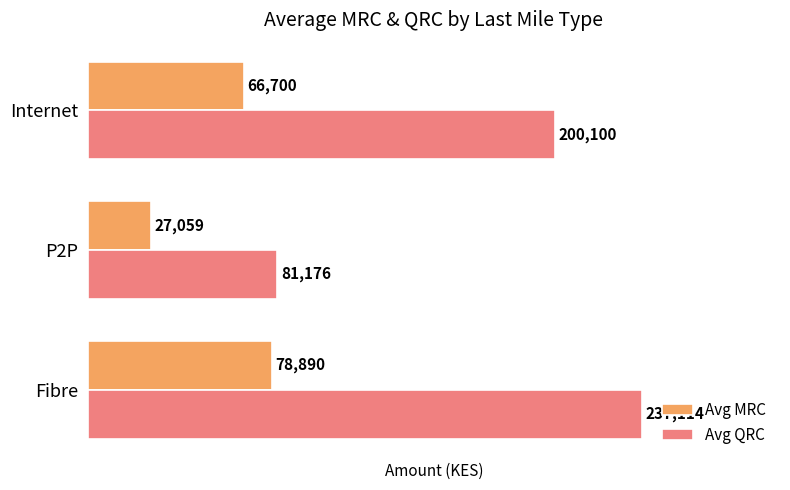

Rank the series by their average value, from lowest to highest.

Avg MRC, Avg QRC